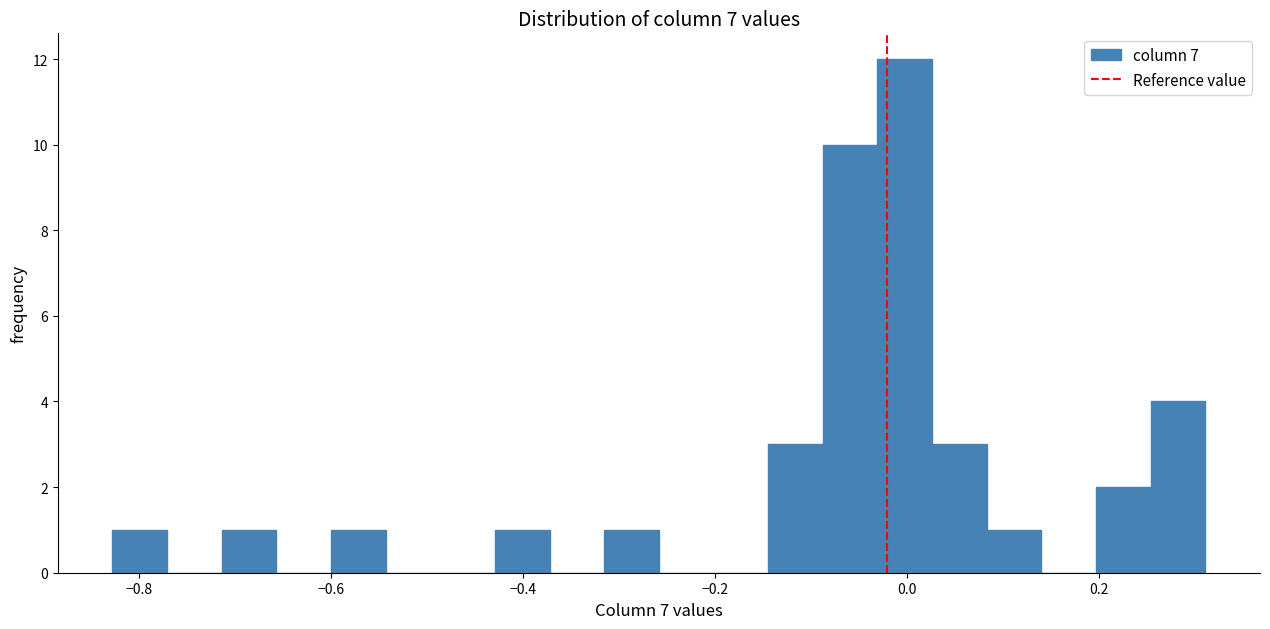

Around what value on the x-axis is the tallest bar? Give the approximate position of its centre, as read against the axis.

0.00